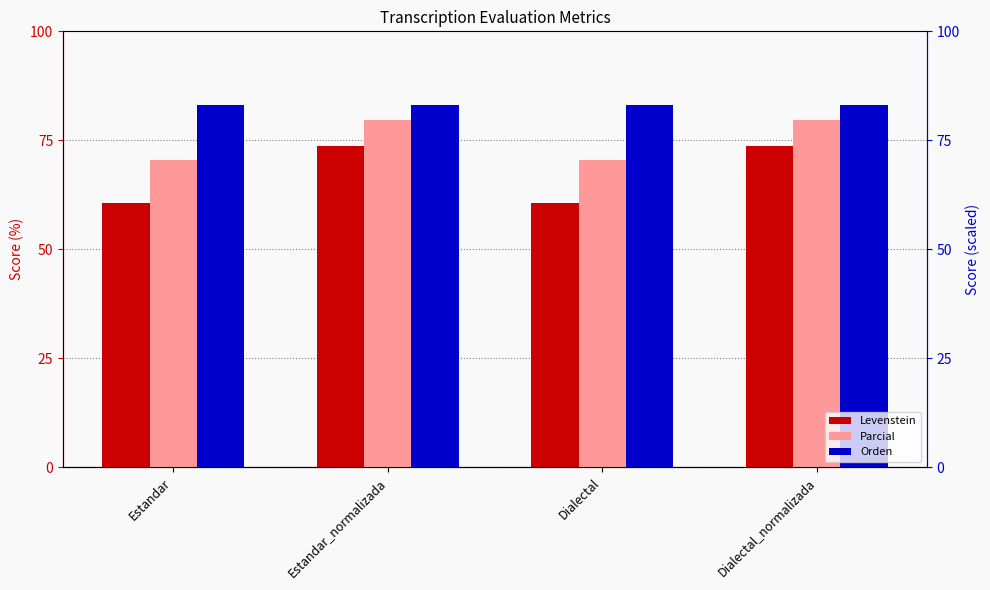

Reading right to left, extract all data points from this chart.

Levenstein: Dialectal_normalizada=73.6	Dialectal=60.7	Estandar_normalizada=73.6	Estandar=60.7
Parcial: Dialectal_normalizada=79.7	Dialectal=70.5	Estandar_normalizada=79.7	Estandar=70.5
Orden: Dialectal_normalizada=83.2	Dialectal=83.2	Estandar_normalizada=83.2	Estandar=83.2